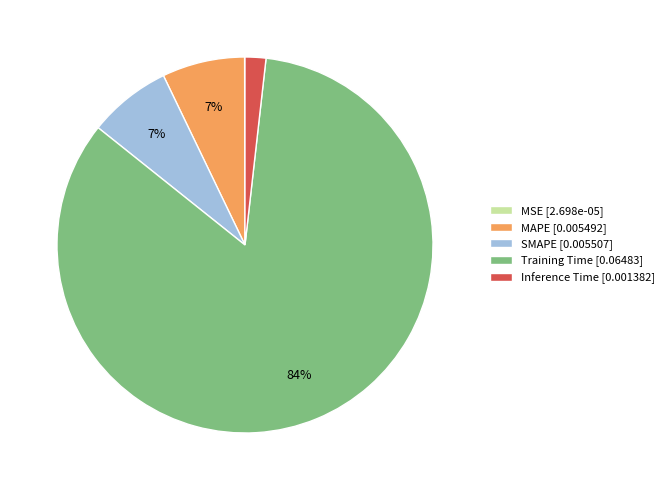

True or false: SMAPE accounts for 7% of the total.

True